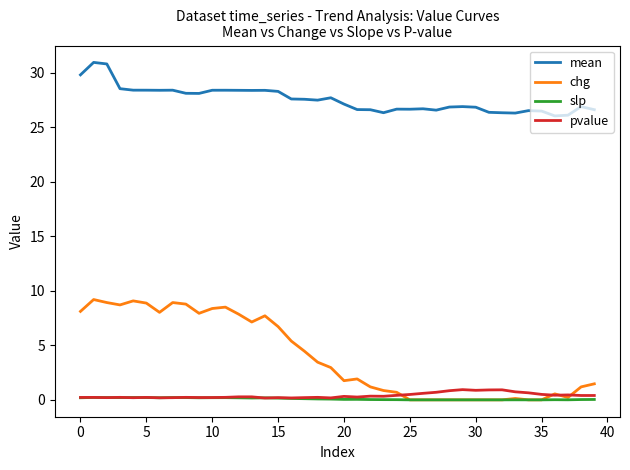

What is the maximum value for mean?

31.0